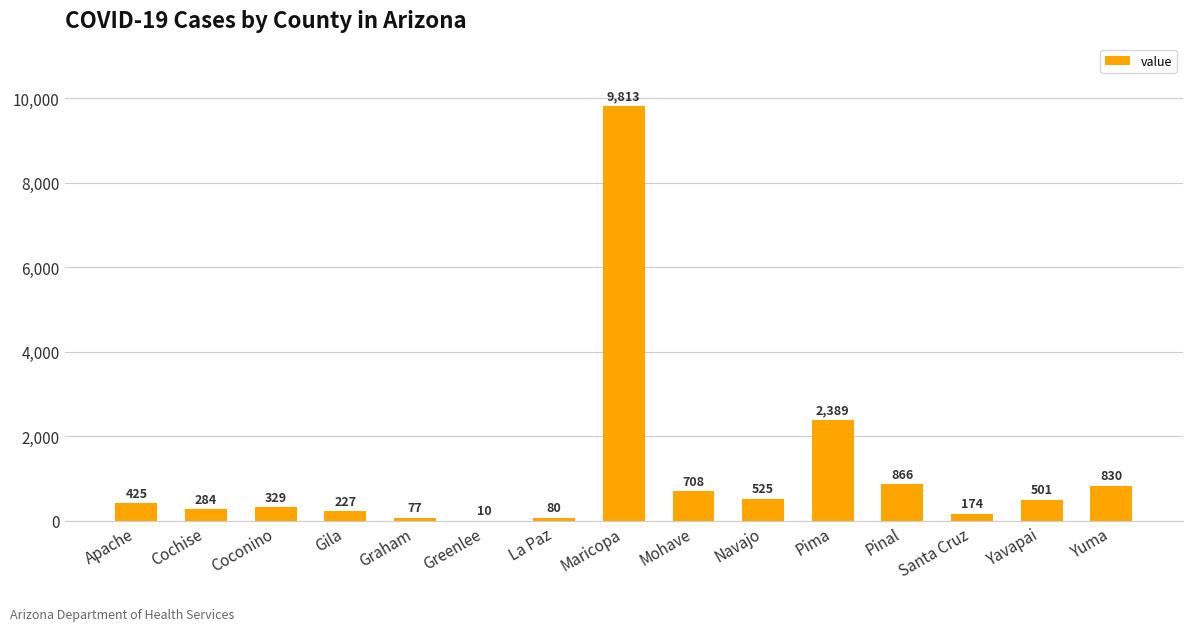

Between Yavapai and La Paz, which is larger?

Yavapai